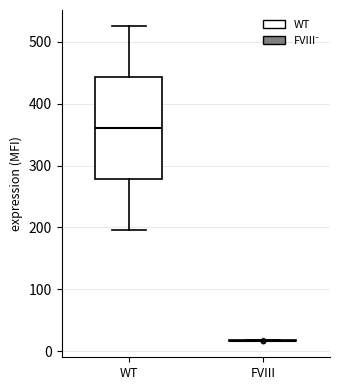

Which box is the tallest, from its lower edge to its upper edge?

WT